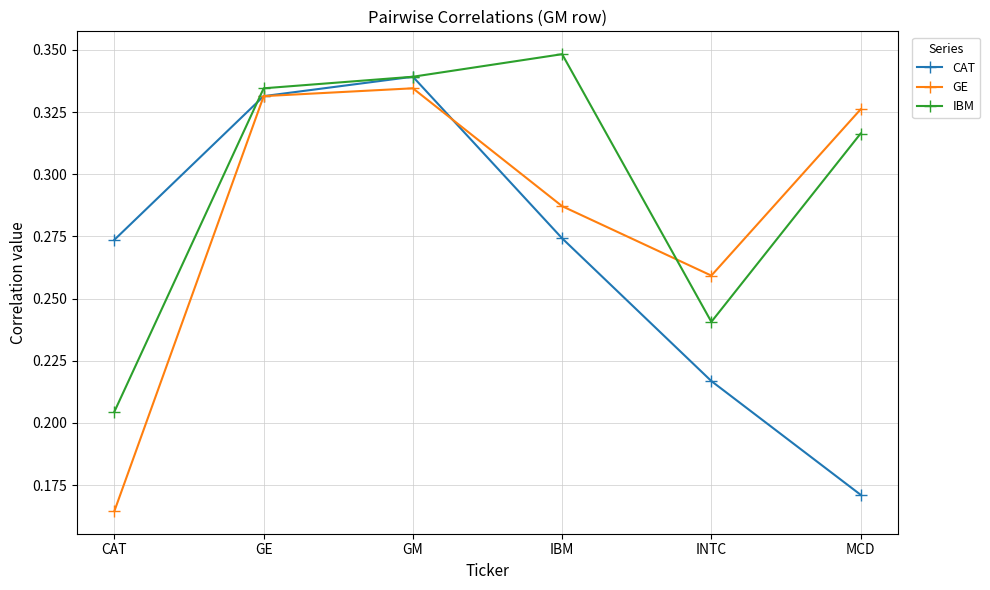

What is the sum of all CAT values?

1.6